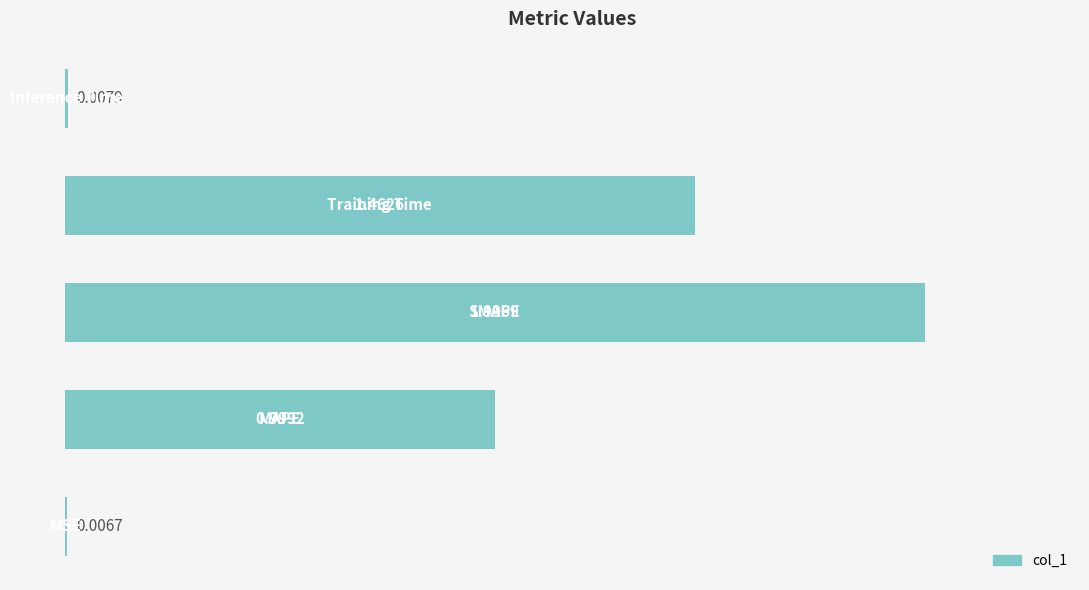

Count the number of categories in the chart.

5